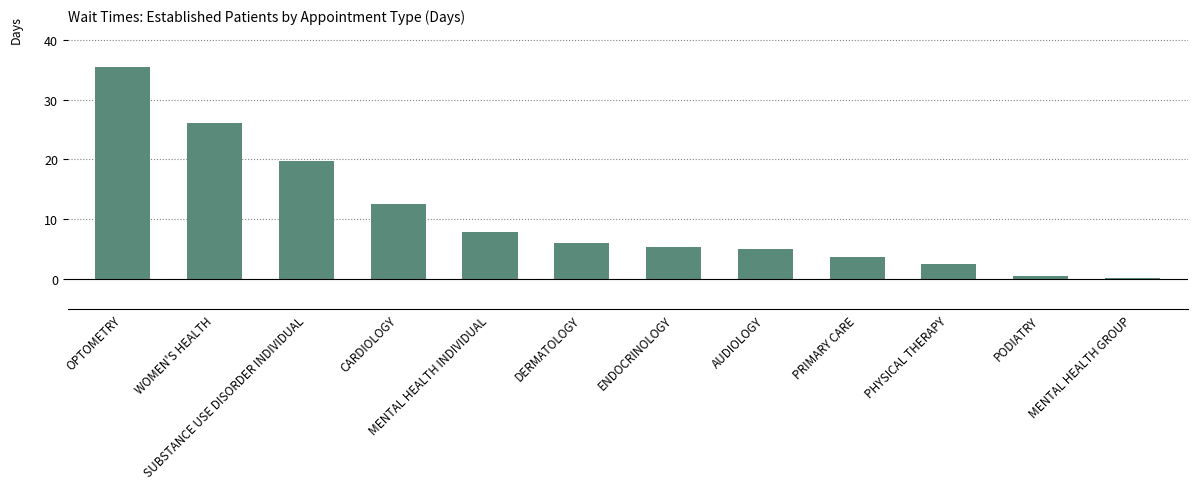

How many series are shown in this chart?

1